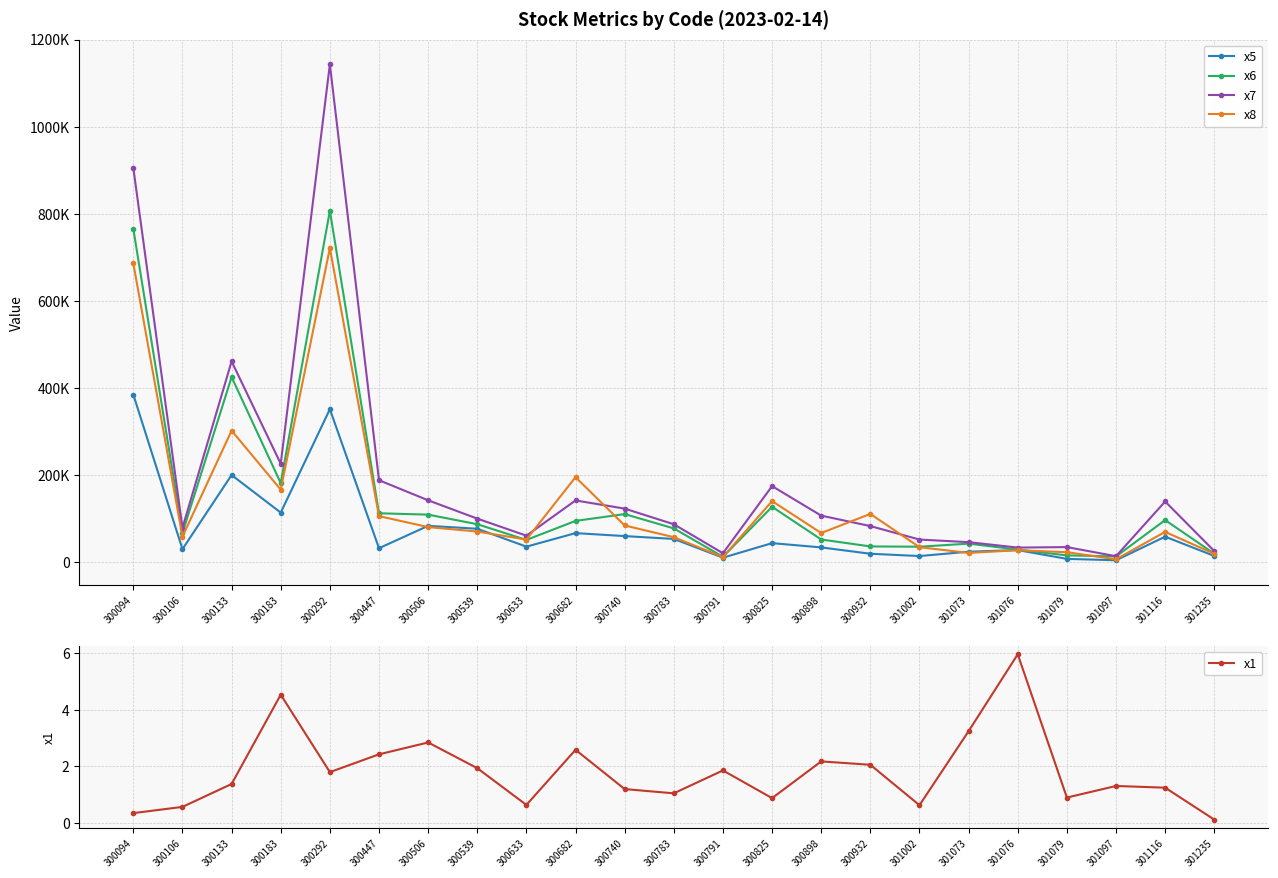

At how many categories does at least one series exceed 304796?

3